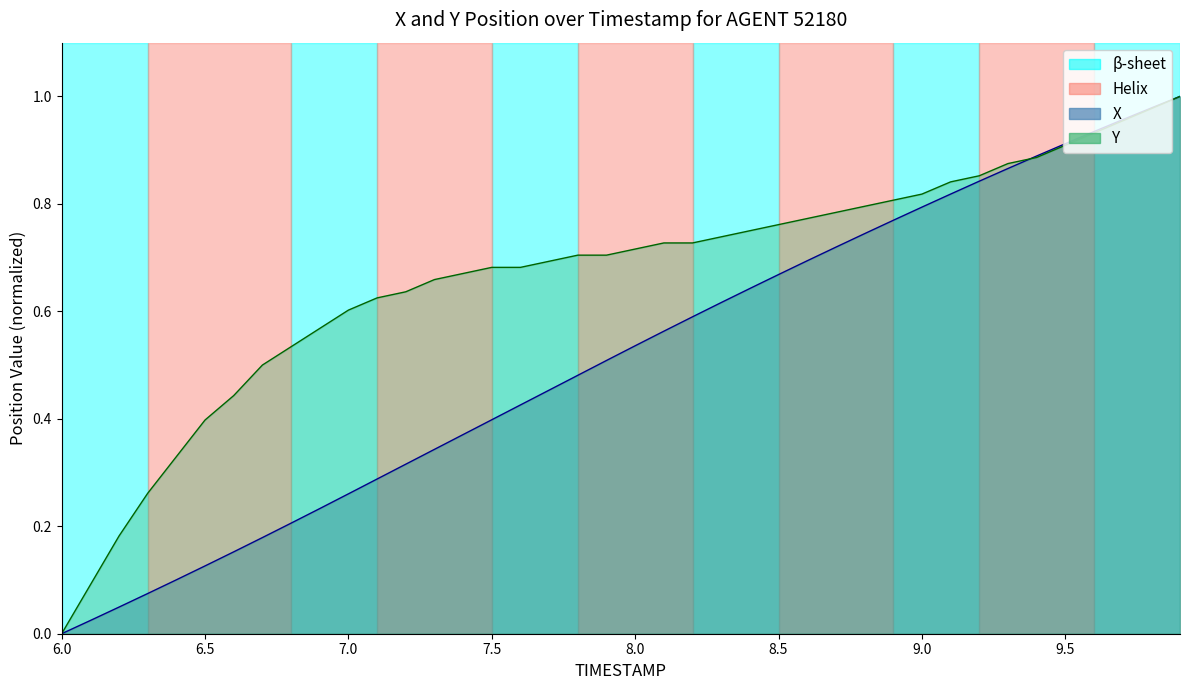

What is the value of the Y point at the 26th from the left?

0.8